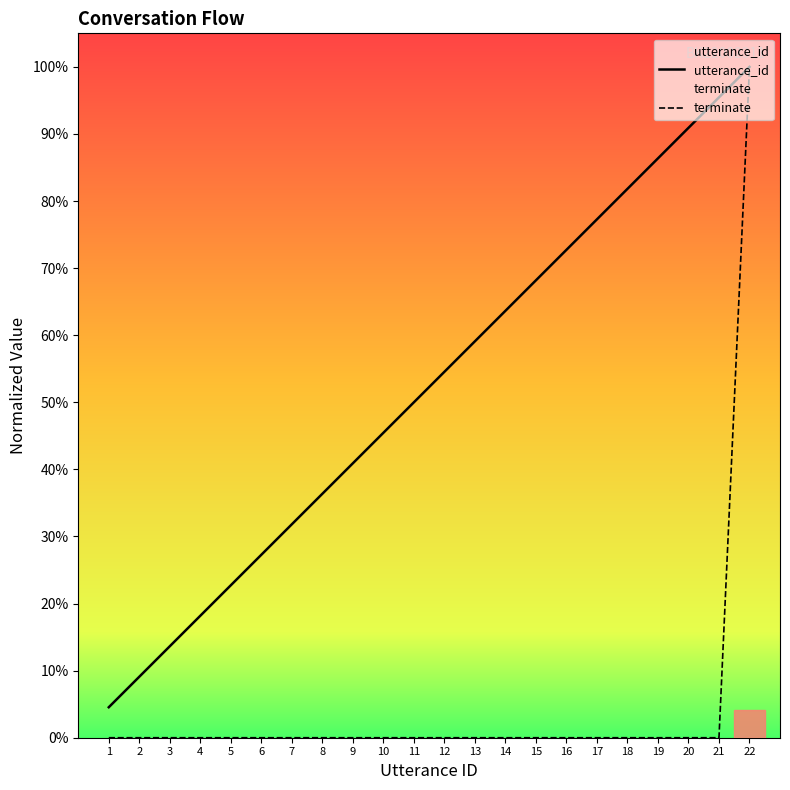

How many lines are shown in the chart?

2